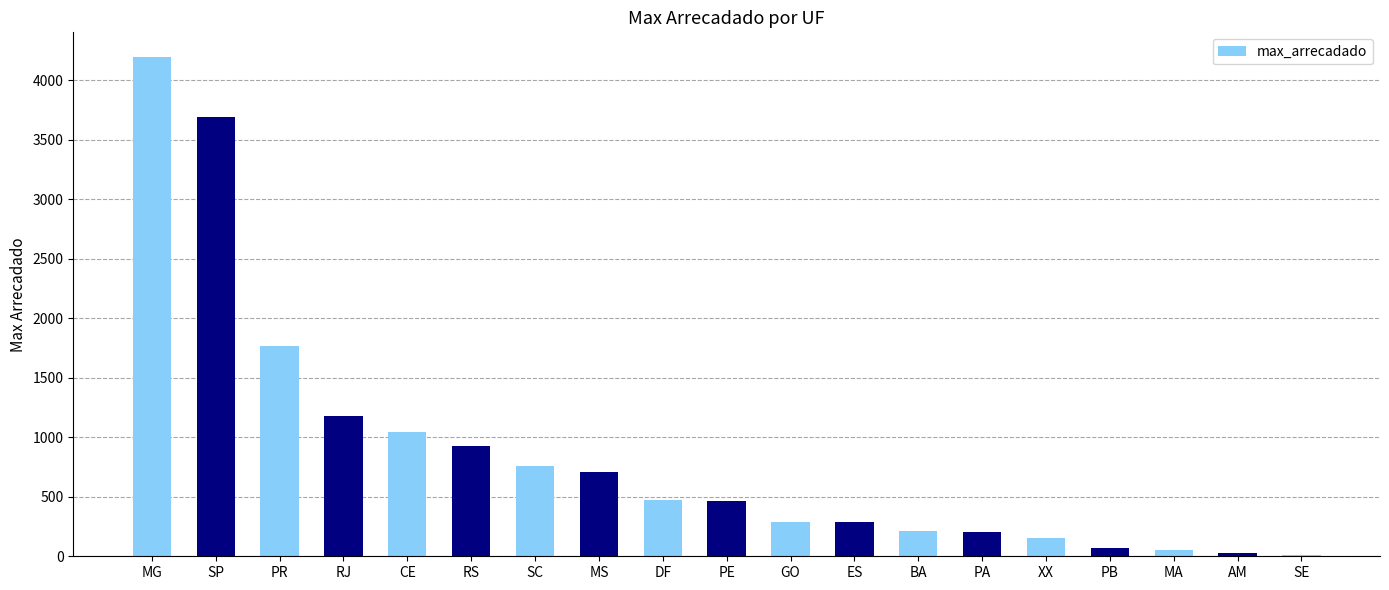

Count the number of data series in this chart.

1